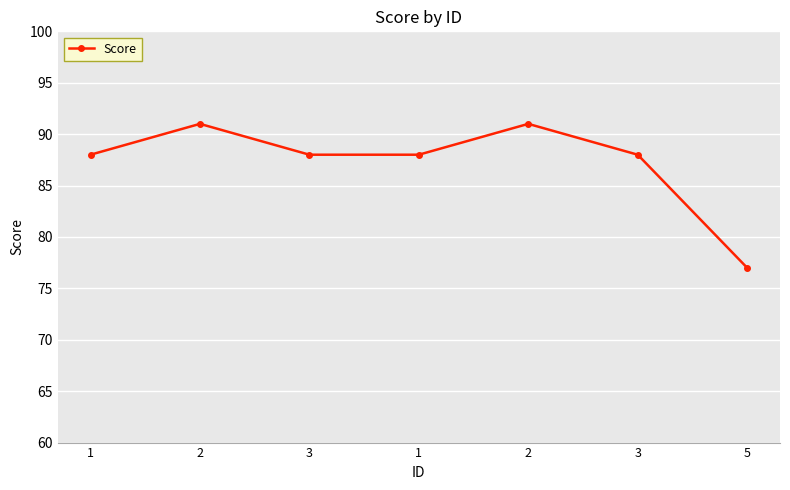

How many categories are shown in the chart?

7